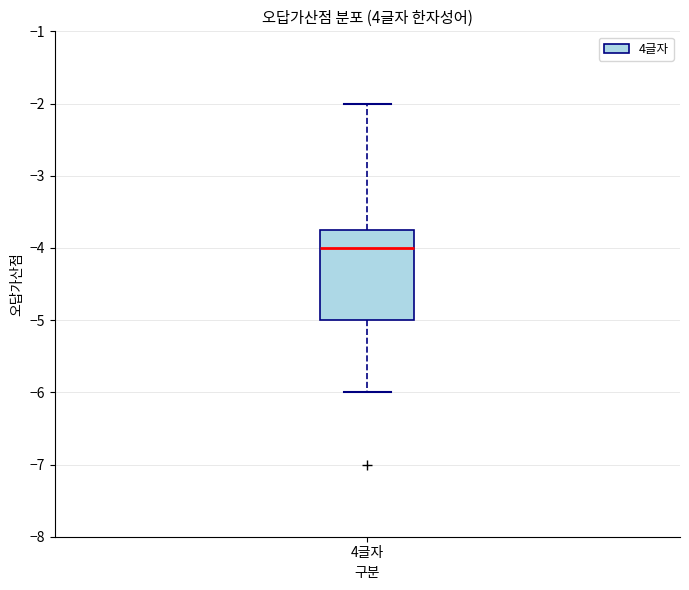

Transcribe this box plot: give where the median line is, the range the box spans, and where the two whiskers end, as read against the y-axis. The values are not printed on the chart, so give them approximately, as read against the axis.

median -4.0, box -5.0 to -3.7, whiskers -6.0 to -2.0